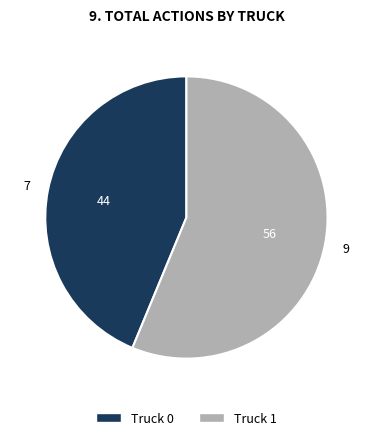

True or false: Truck 0 accounts for 44% of the total.

True